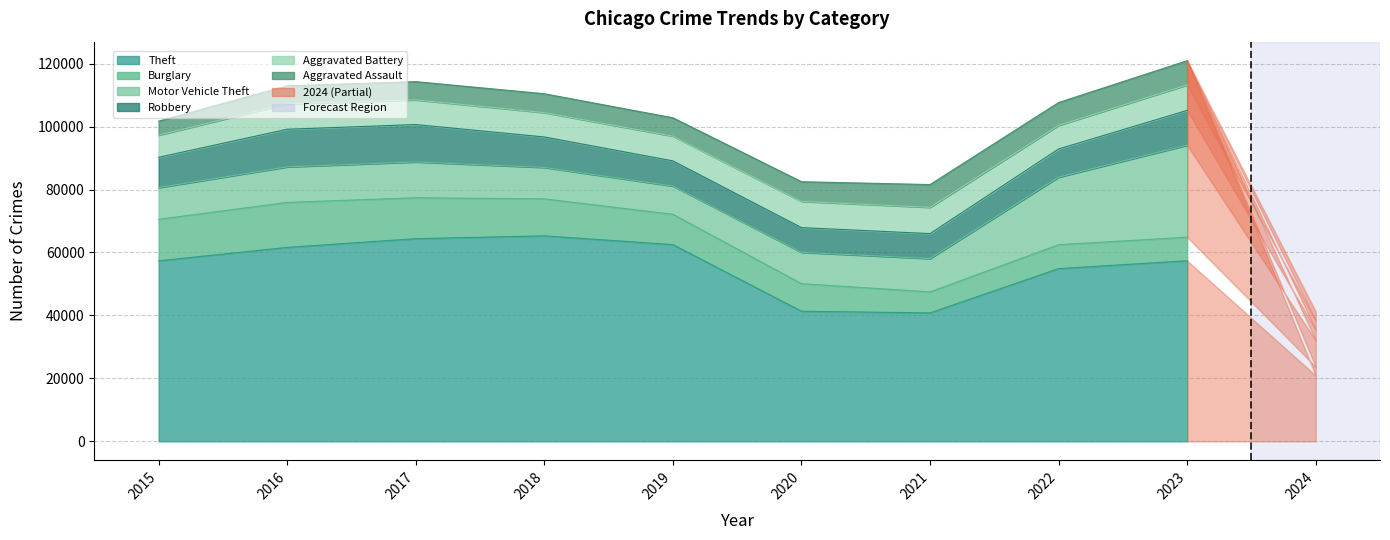

How many data points in Burglary are less than 9638?

4